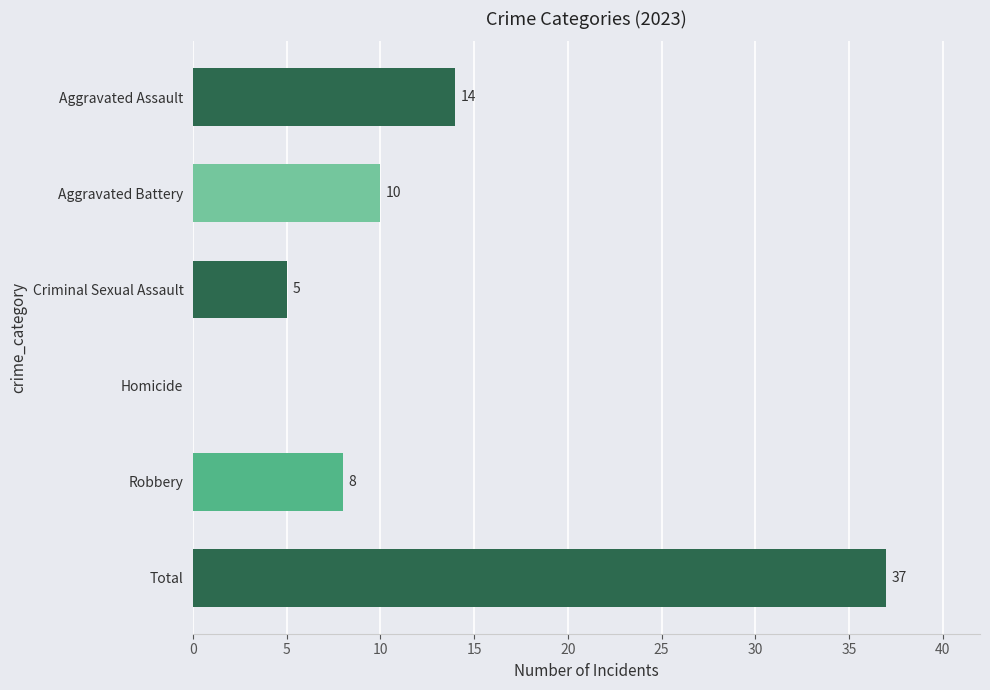

The value at Homicide is 0. True or false?

True